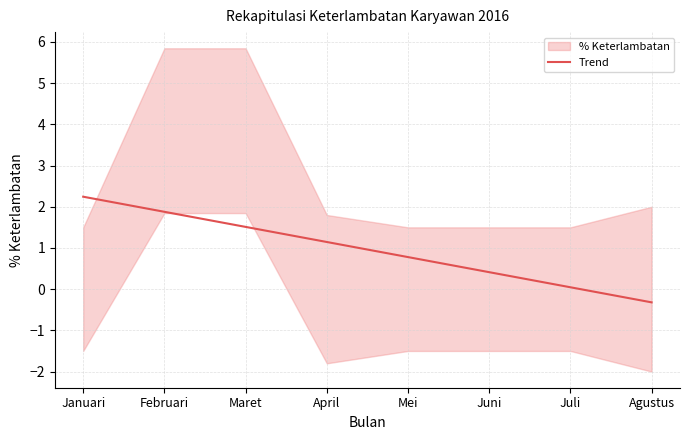

How many positive values are there?

7